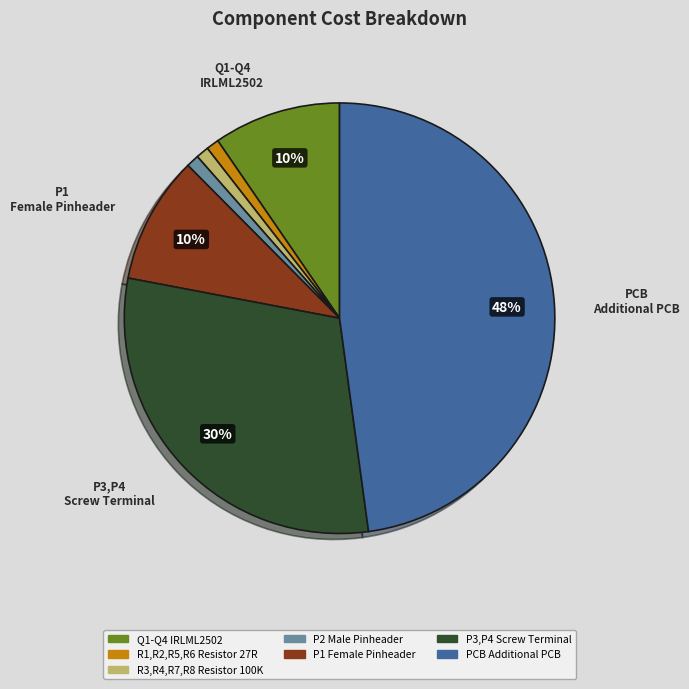

To the nearest percent, what is the difference between the Q1-Q4 IRLML2502 and PCB Additional PCB slice percentages?

38%